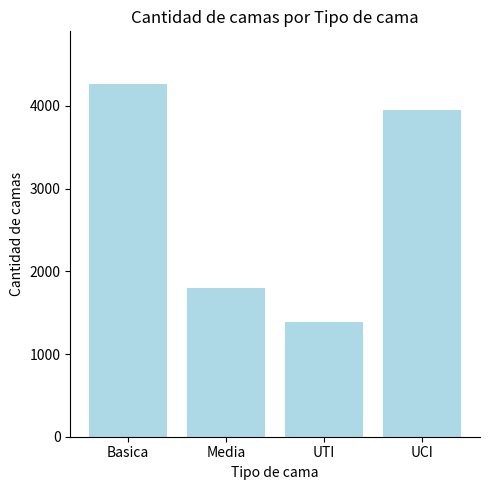

Reading left to right, extract all data points from this chart.

Basica=4263	Media=1795	UTI=1390	UCI=3956